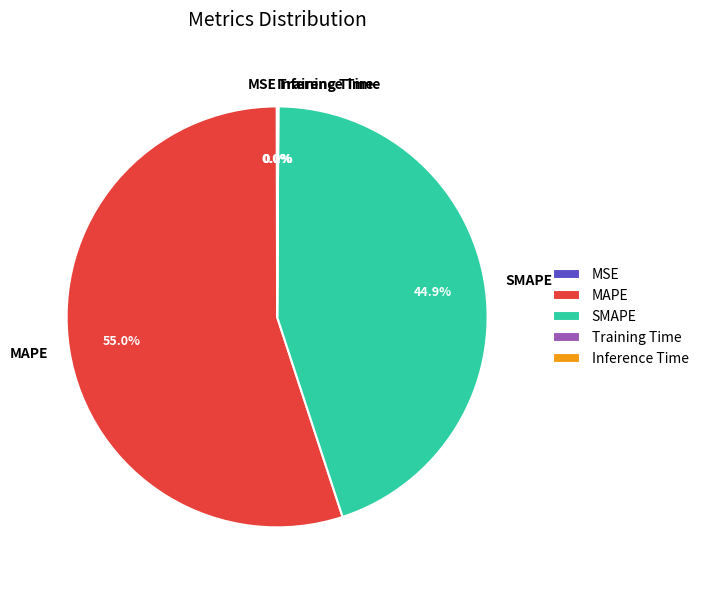

How much of the chart is everything except MAPE?

45.0%